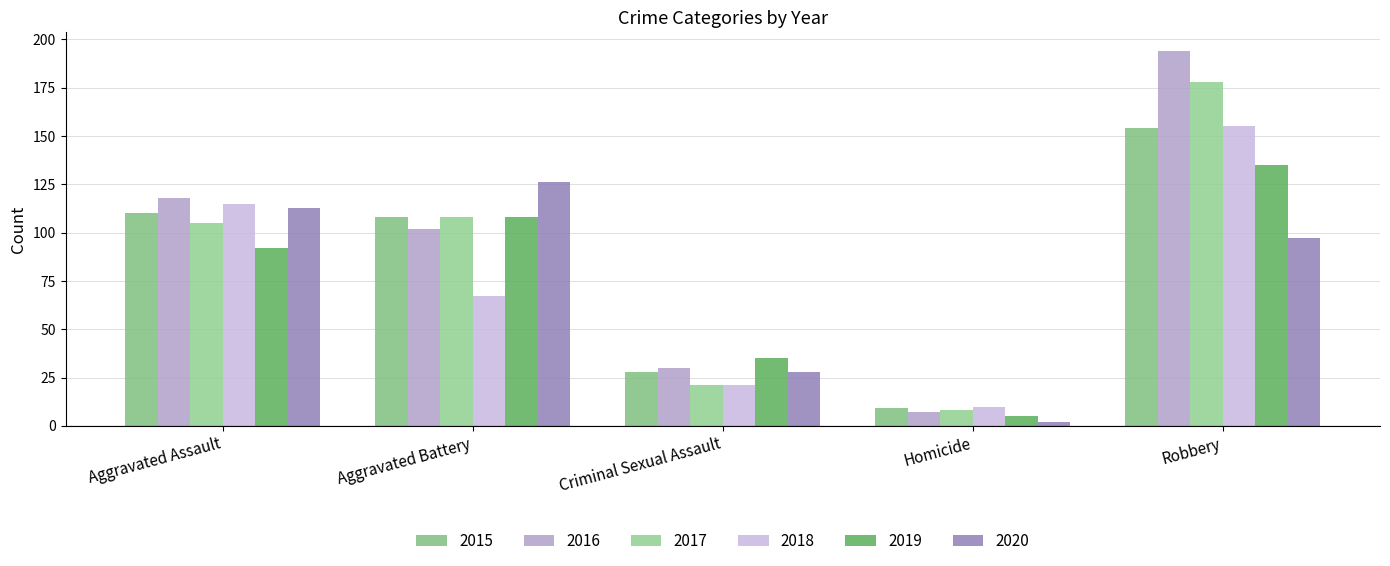

Reading left to right, extract all data points from this chart.

2015: 110	108	28	9	154
2016: 118	102	30	7	194
2017: 105	108	21	8	178
2018: 115	67	21	10	155
2019: 92	108	35	5	135
2020: 113	126	28	2	97